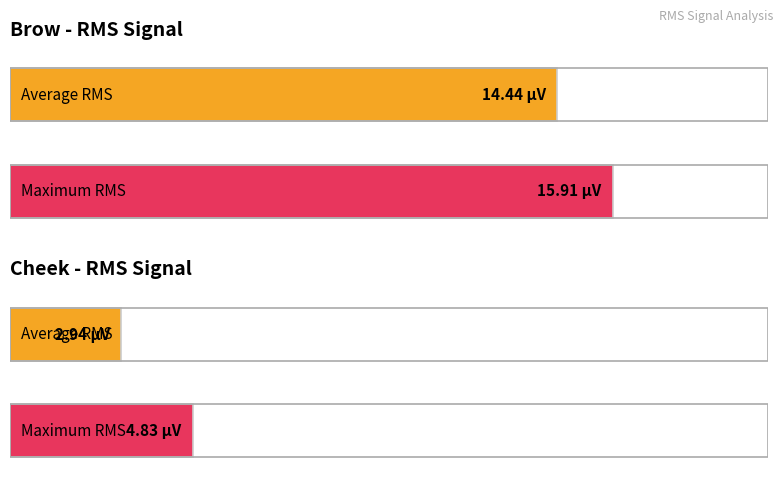

List the series in order of their peak value, lowest first.

Cheek, Brow